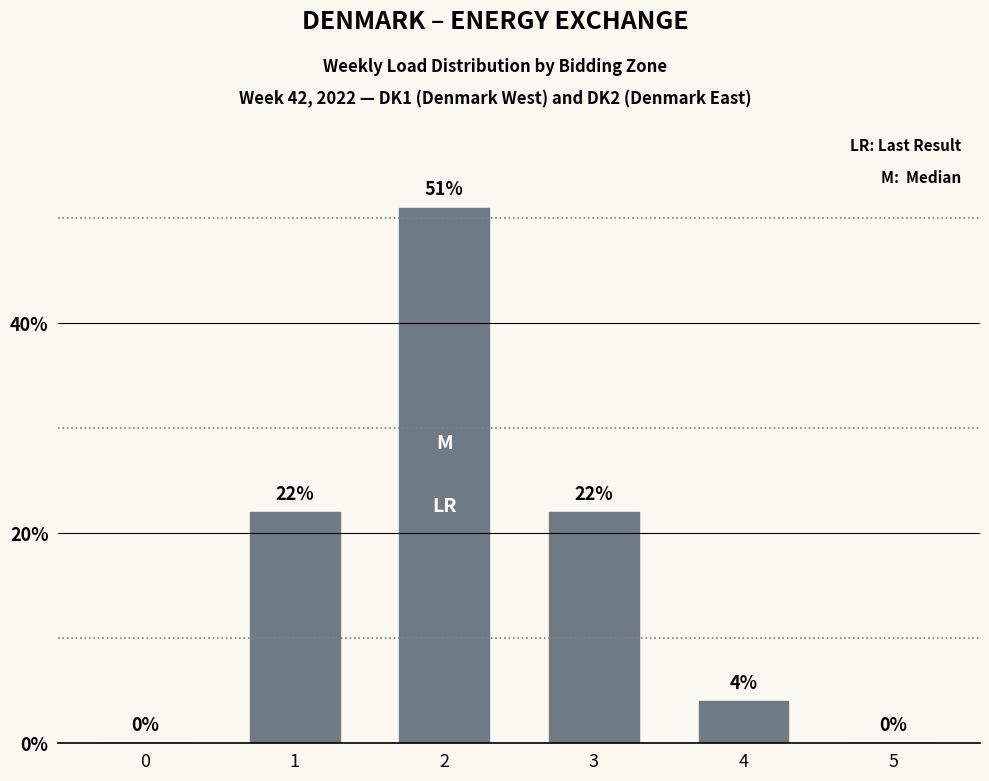

Count the number of categories in the chart.

6